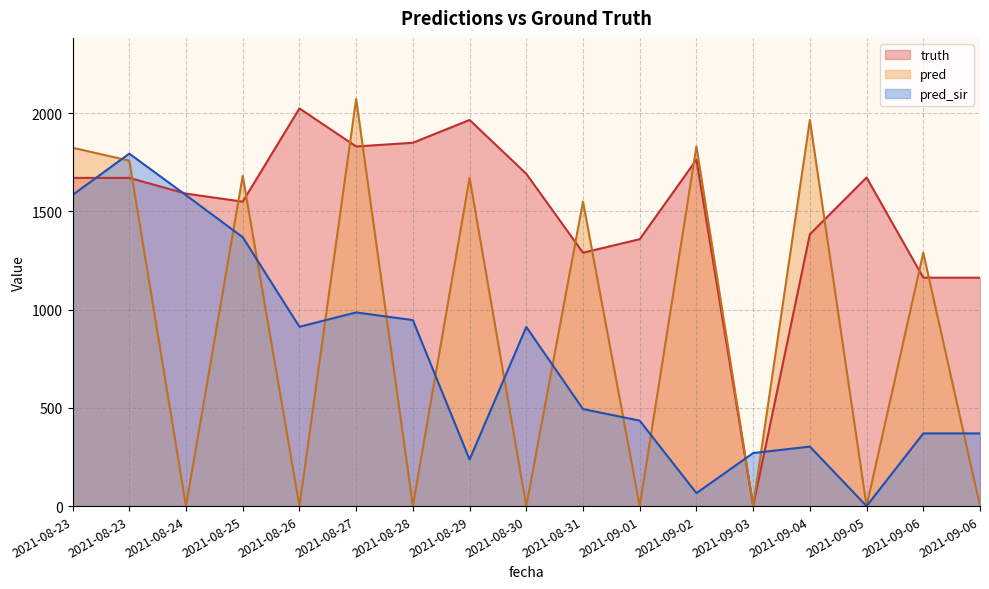

What are all the series names shown in the legend?

truth, pred, pred_sir